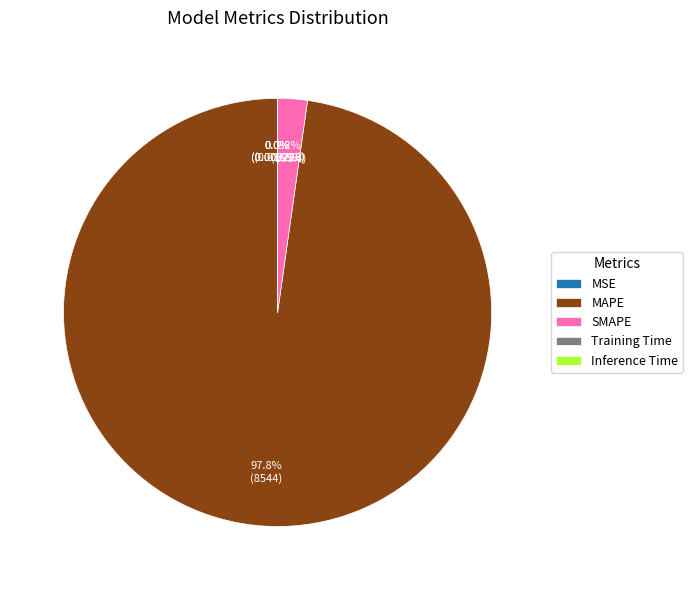

What is the largest slice in the pie chart?

MAPE